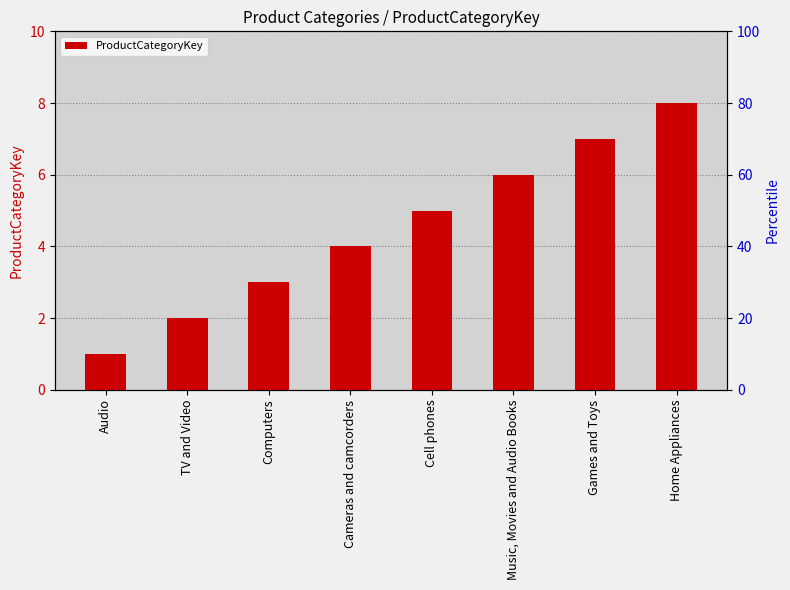

What is the label of the 2nd bar from the right?

Games and Toys